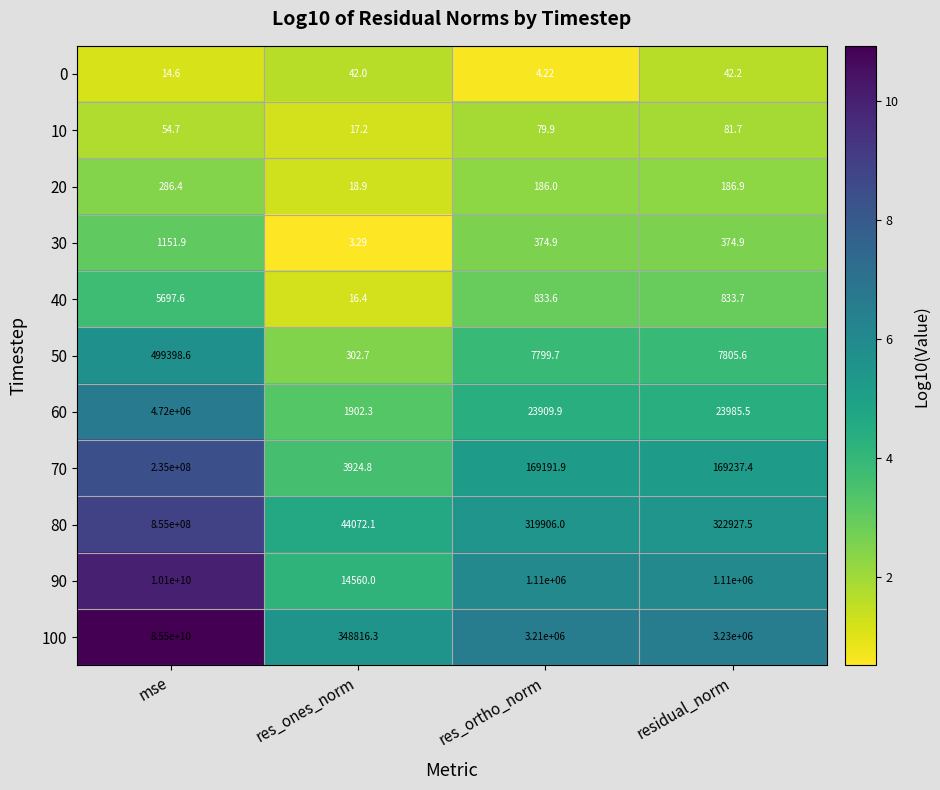

At which category is the sum across all series the highest?

mse